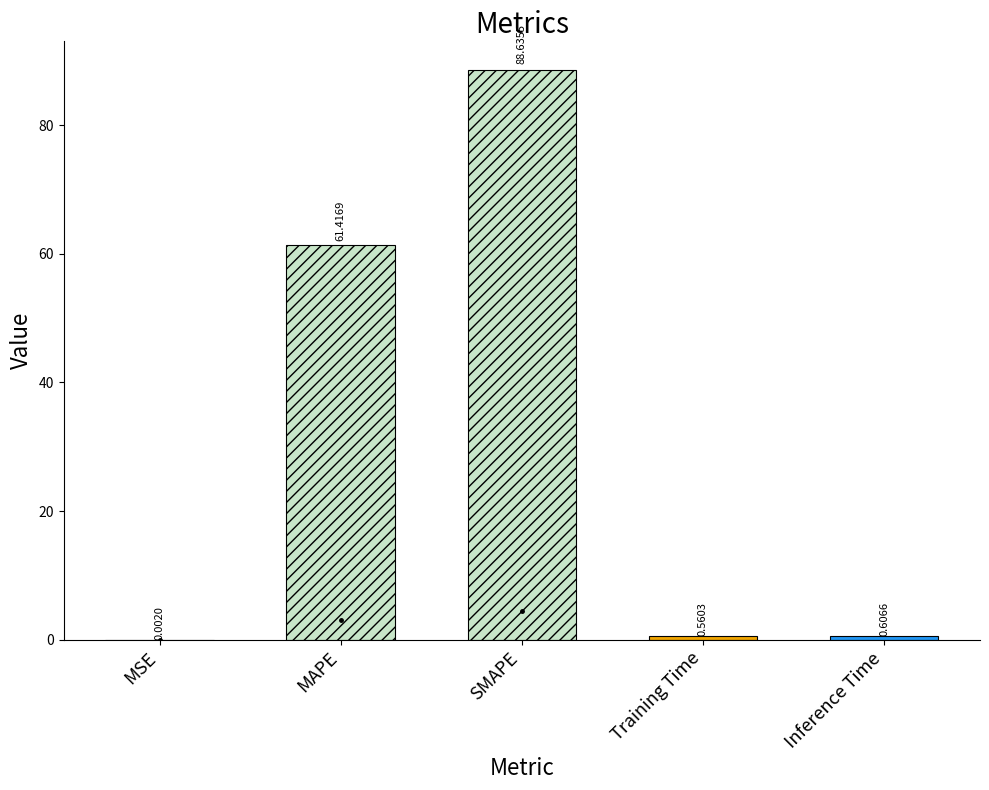

Which category has the highest value across all series?

SMAPE